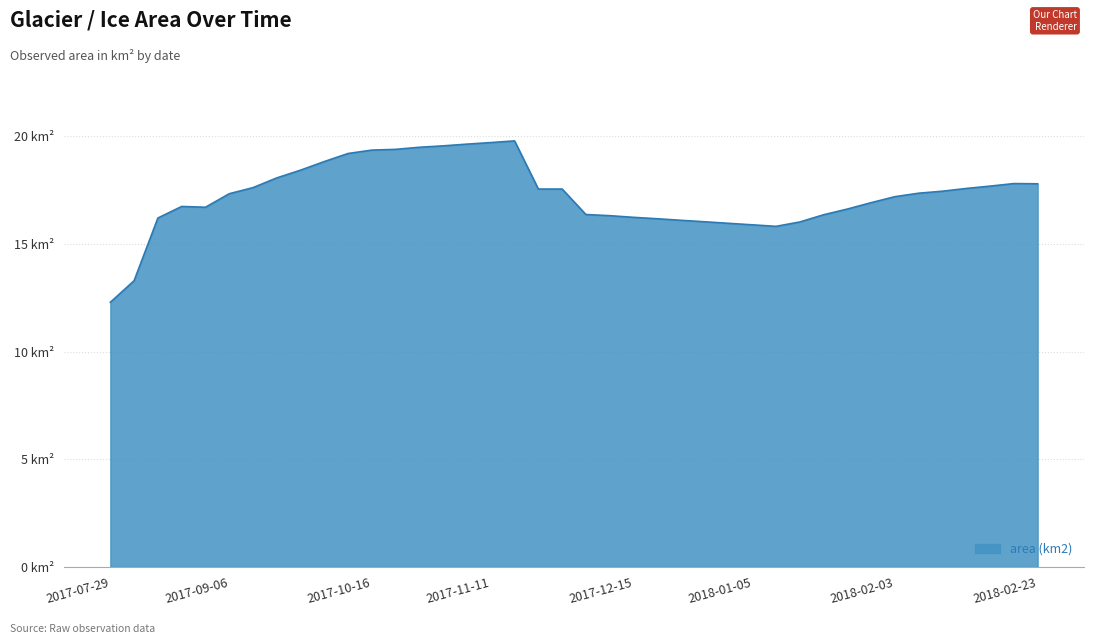

What is the value of the 13th point from the left?

19.4